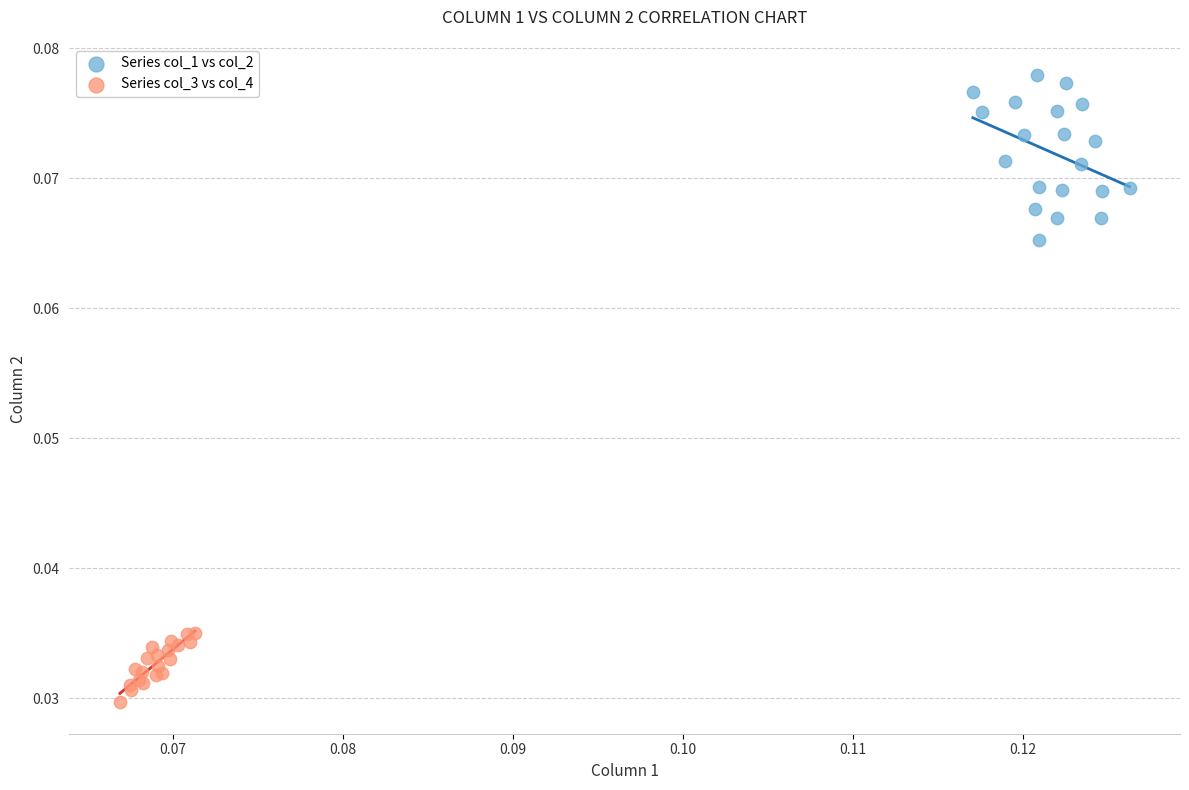

Which series has the widest spread of Y values?

Series col_1 vs col_2